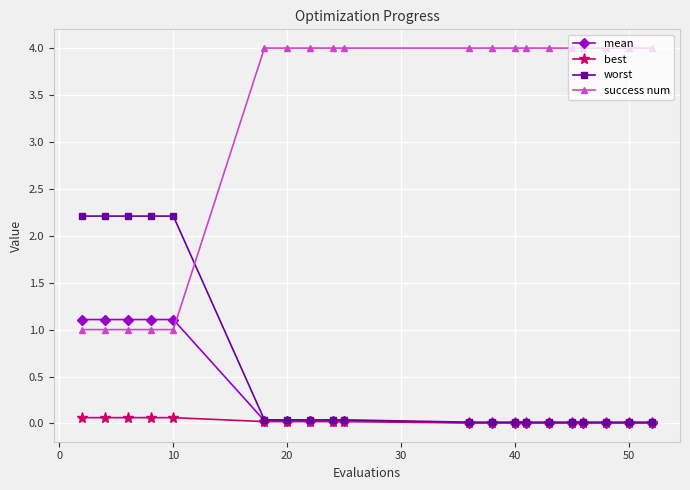

Which series has the widest spread of values?

success num